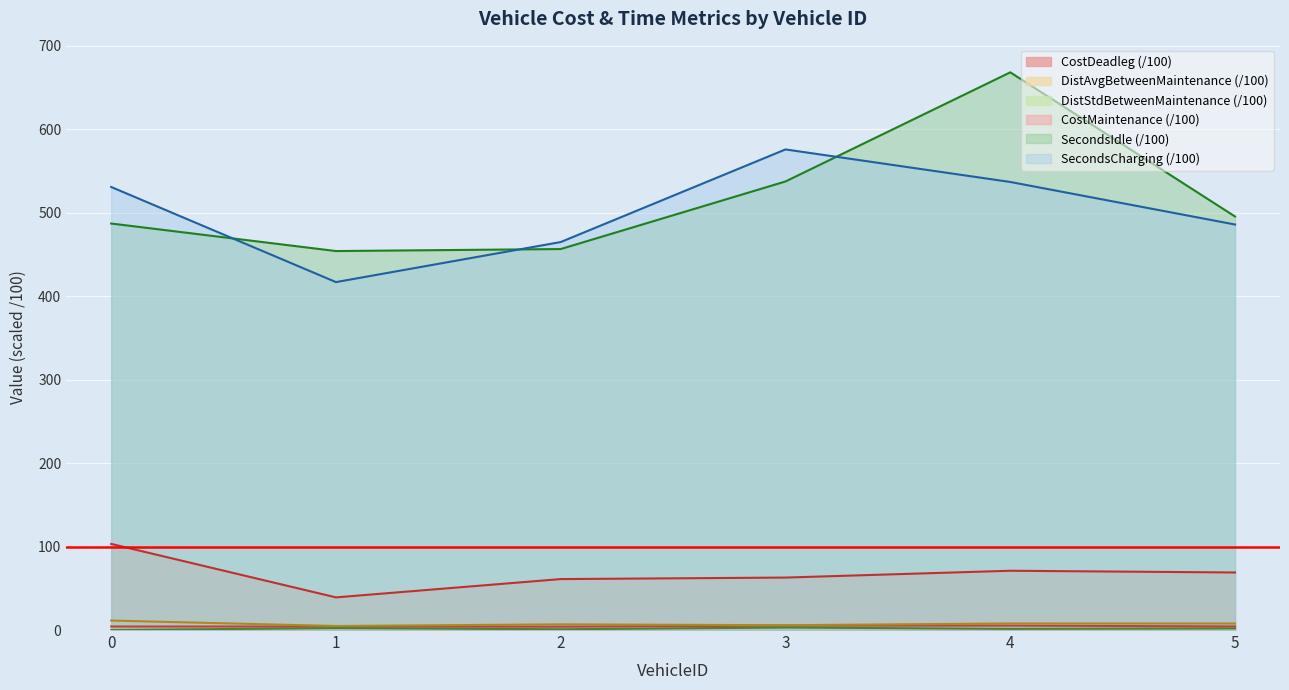

What is the value of the SecondsIdle point at the 1st from the left?

487.2